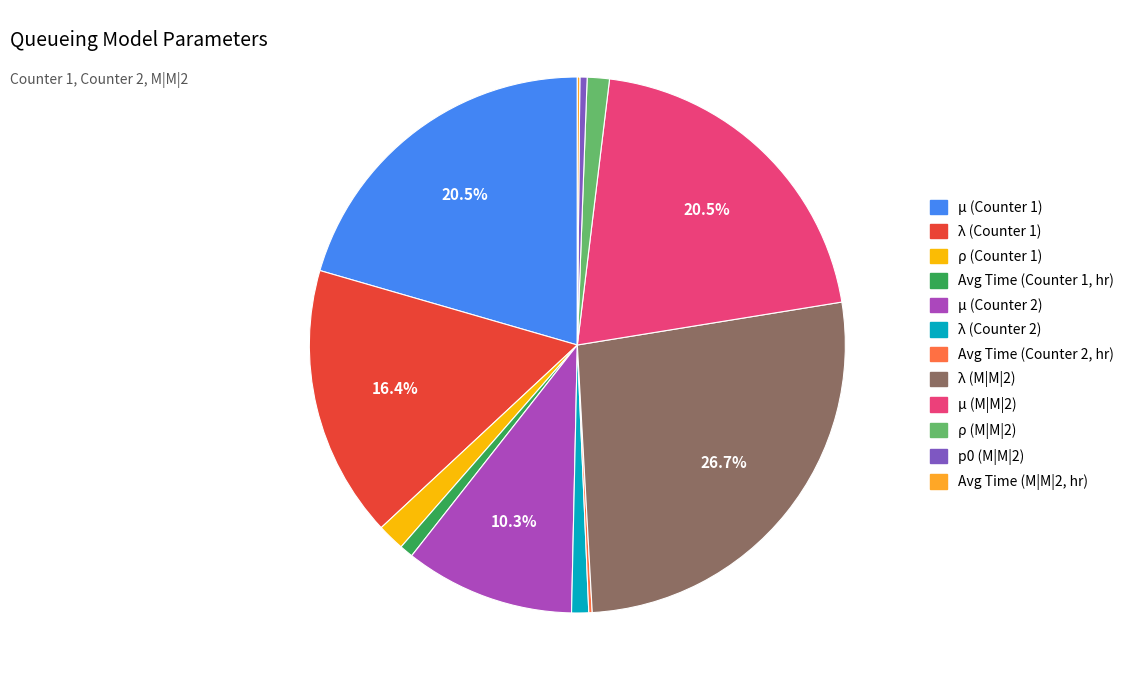

What is the largest slice in the pie chart?

λ (M|M|2)